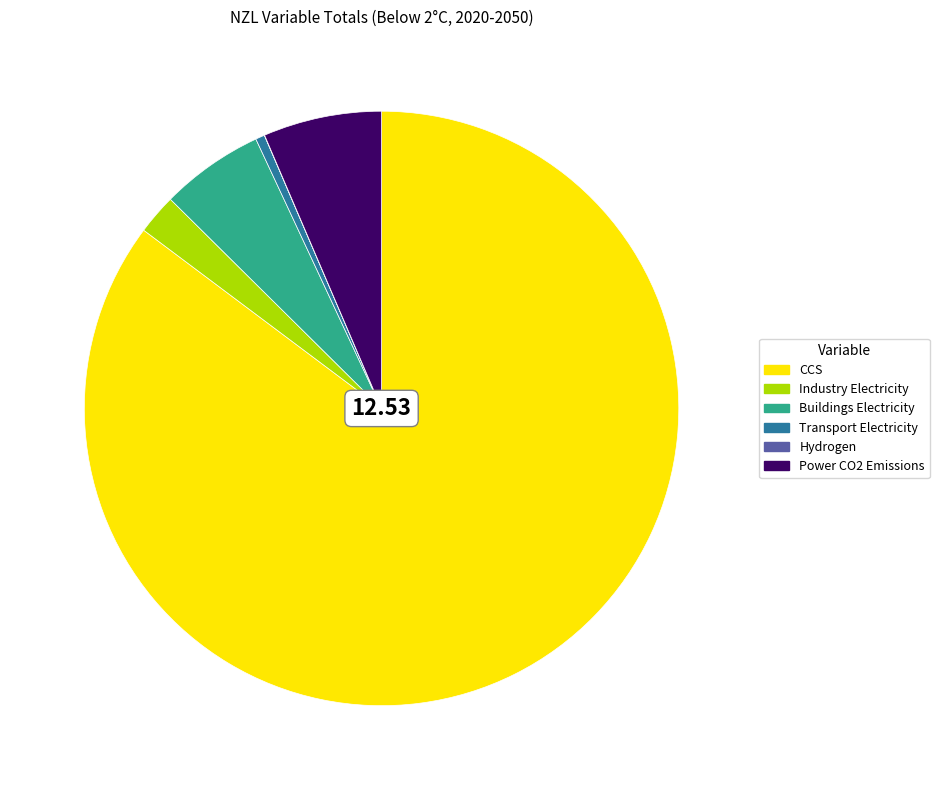

Does any single category account for the majority?

Yes